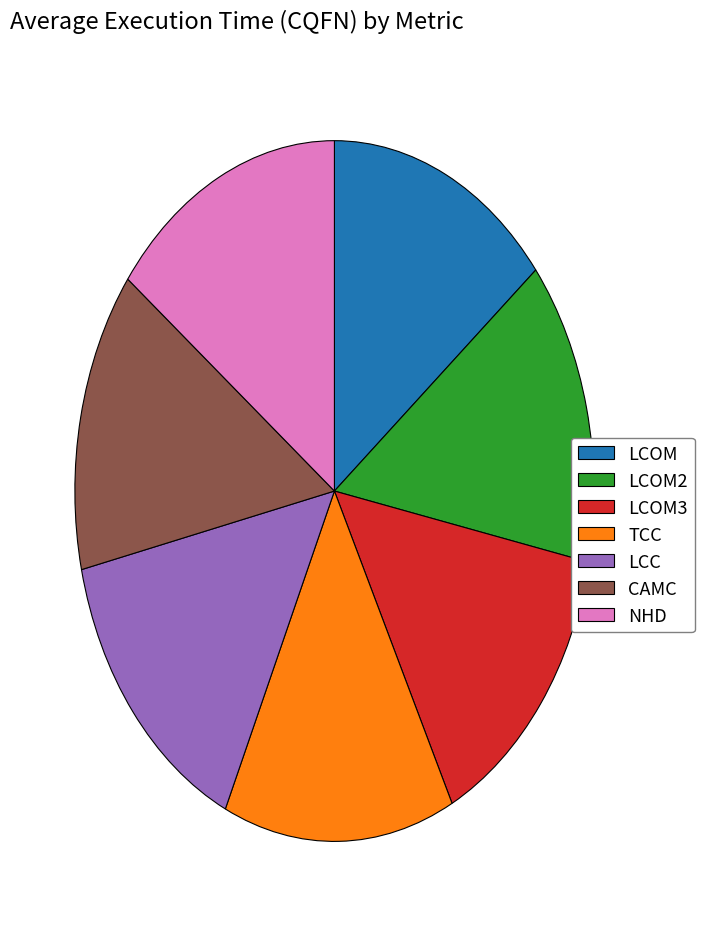

The NHD slice represents 21% of the pie. True or false?

False